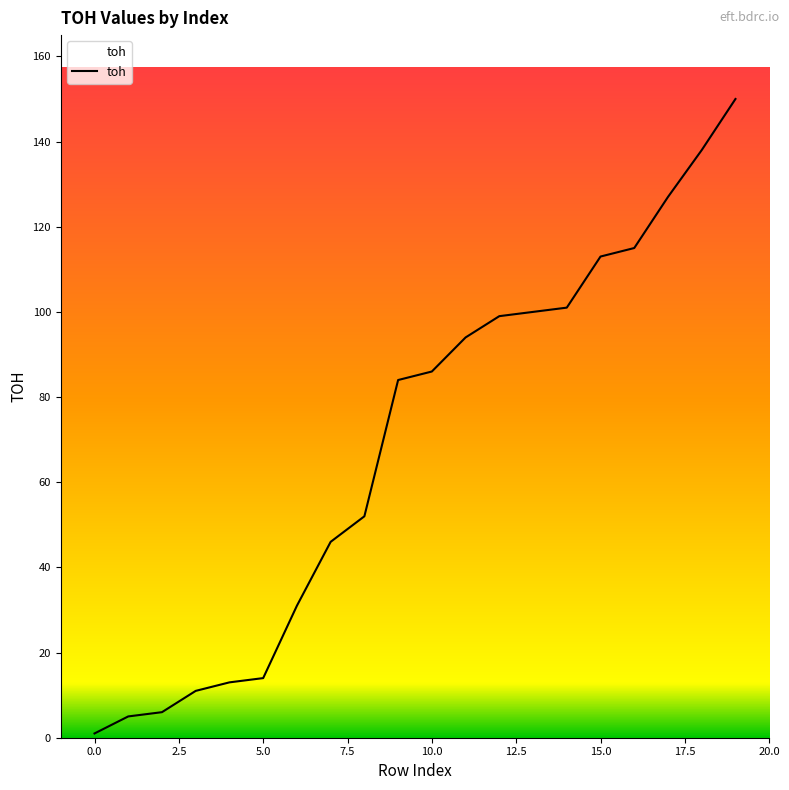

What is the greatest value displayed?

150